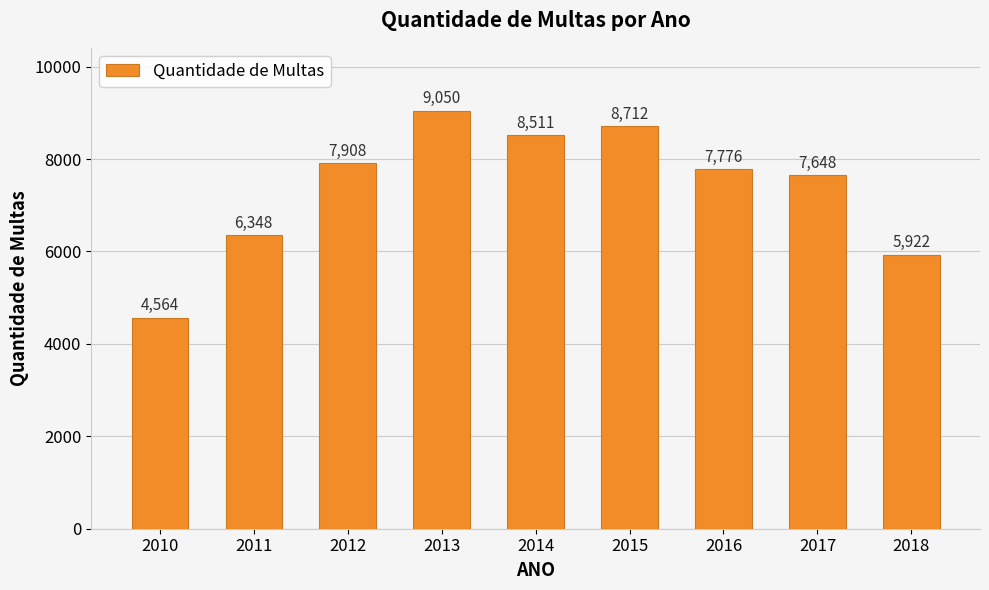

Approximately how many times larger is the value at 2015 compared to 2016?

1.1